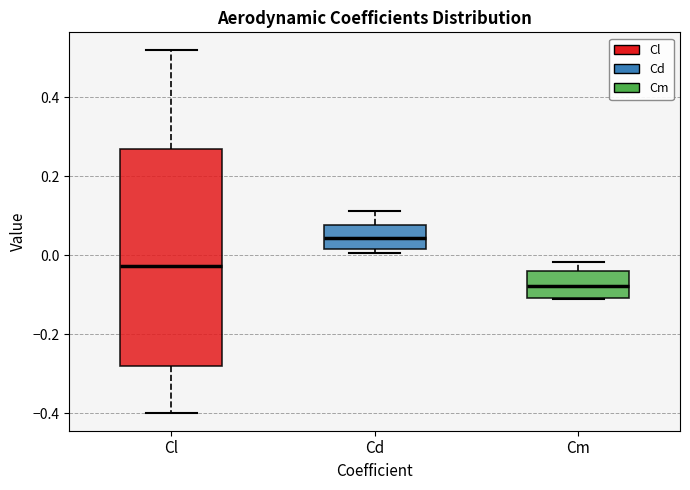

Reading left to right, transcribe this box plot: for each box, give where its median line is, the range the box spans, and where its two whiskers end, as read against the y-axis. The values are not printed on the chart, so give them approximately, as read against the axis.

Cl: median -0.02, box -0.28 to 0.28, whiskers -0.40 to 0.52
Cd: median 0.04, box 0.02 to 0.08, whiskers 0.00 to 0.12
Cm: median -0.08, box -0.10 to -0.04, whiskers -0.12 to -0.02